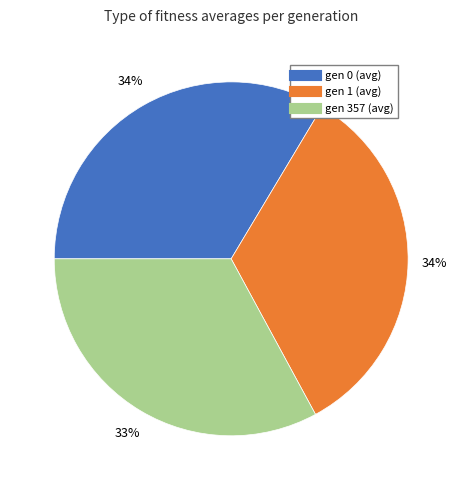

Approximately how many times larger is the value at gen 357 (avg) compared to gen 1 (avg)?

1.0